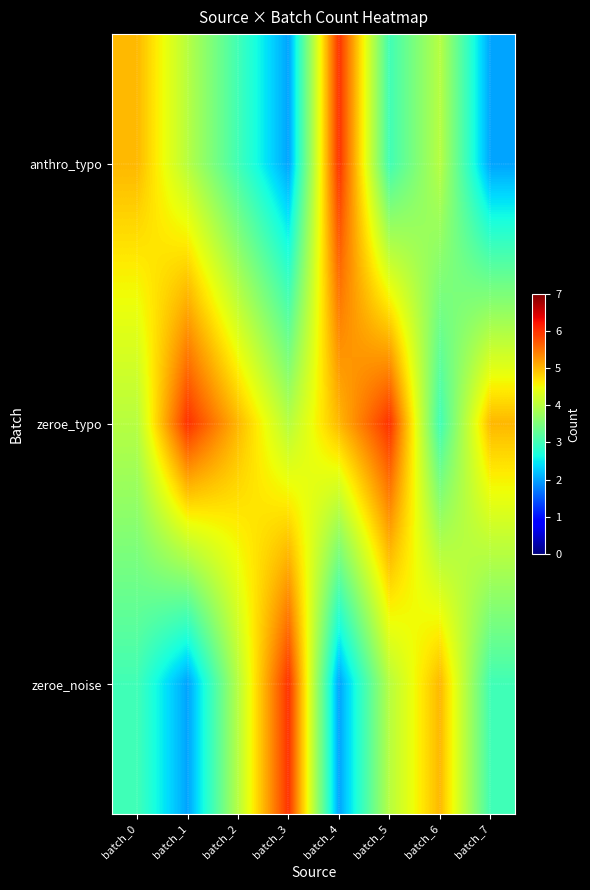

Reading left to right, list all the values displayed in this chart.

anthro_typo: batch_0=5	batch_1=4	batch_2=3	batch_3=2	batch_4=6	batch_5=3	batch_6=4	batch_7=2
zeroe_typo: batch_0=4	batch_1=6	batch_2=5	batch_3=4	batch_4=5	batch_5=6	batch_6=3	batch_7=5
zeroe_noise: batch_0=3	batch_1=2	batch_2=4	batch_3=6	batch_4=2	batch_5=4	batch_6=5	batch_7=3